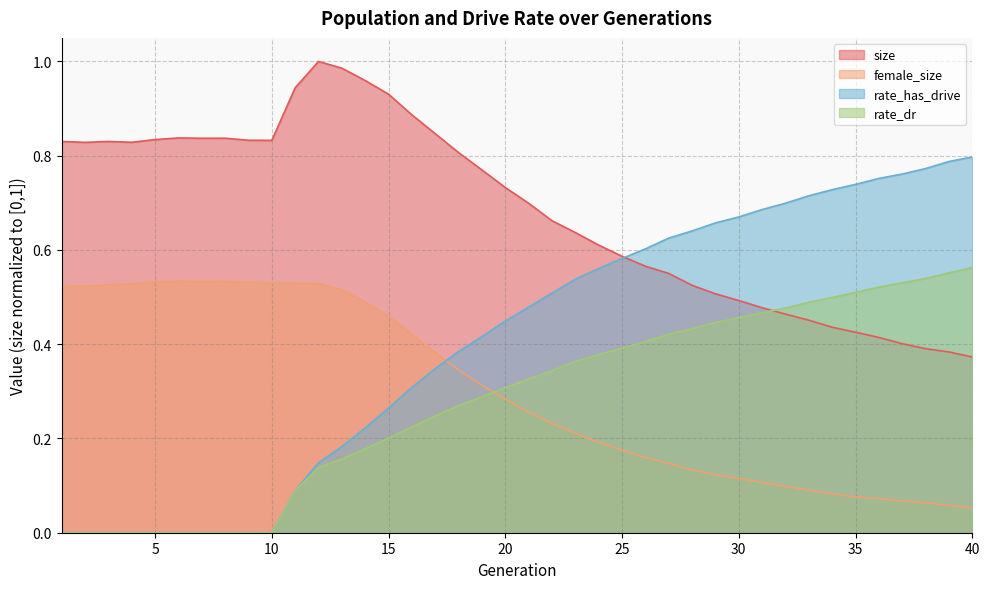

Which has a higher value, 17 or 21?

17